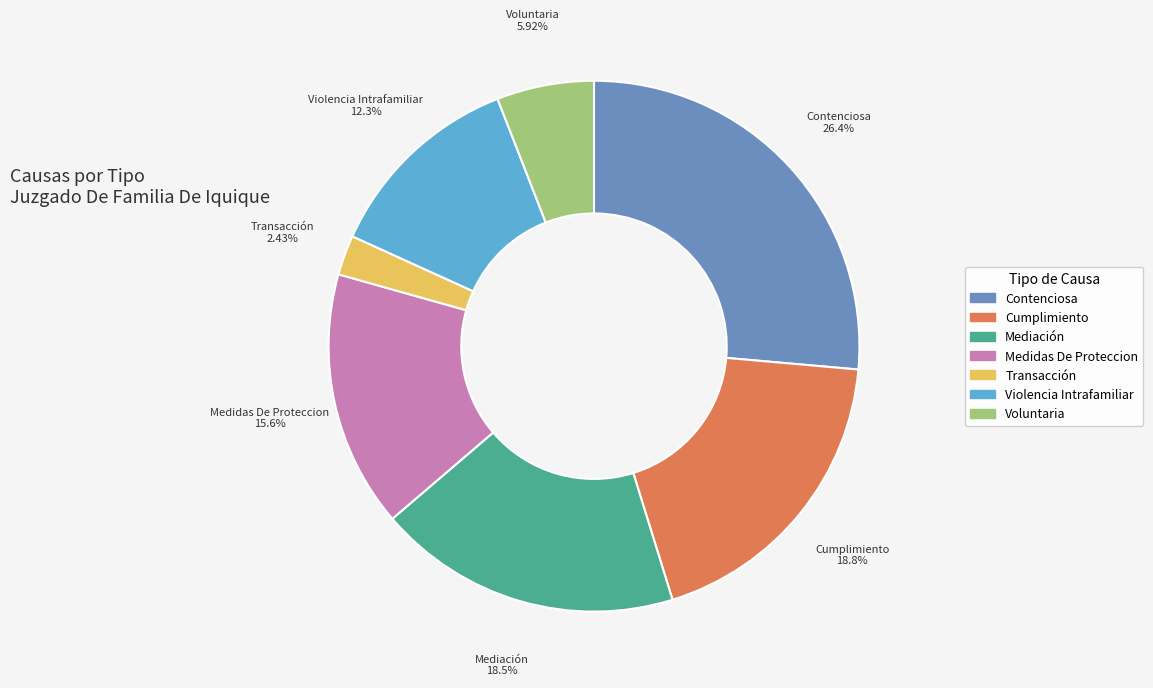

What is the smallest slice in the pie chart?

Transacción